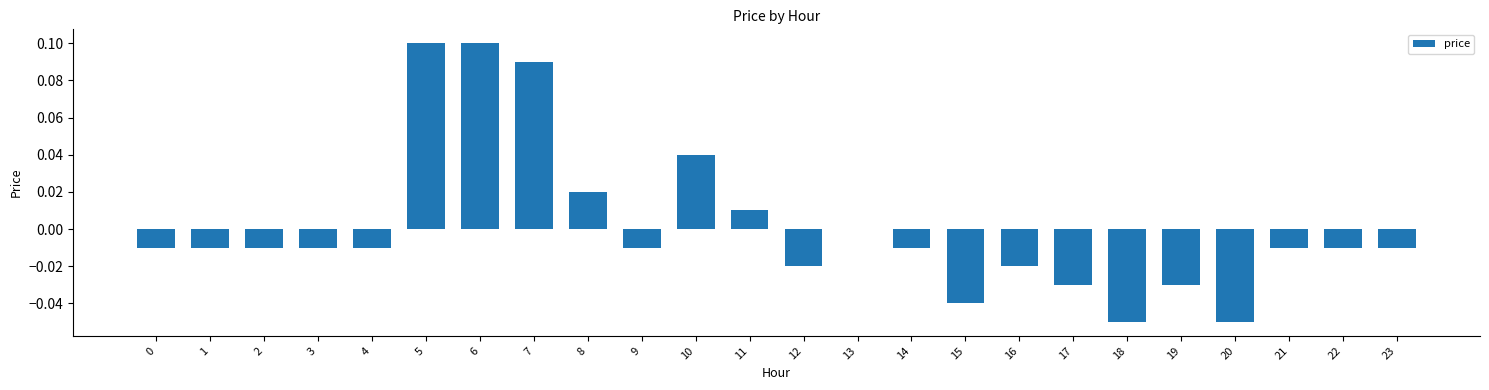

The value at 13 is -0.1. True or false?

False